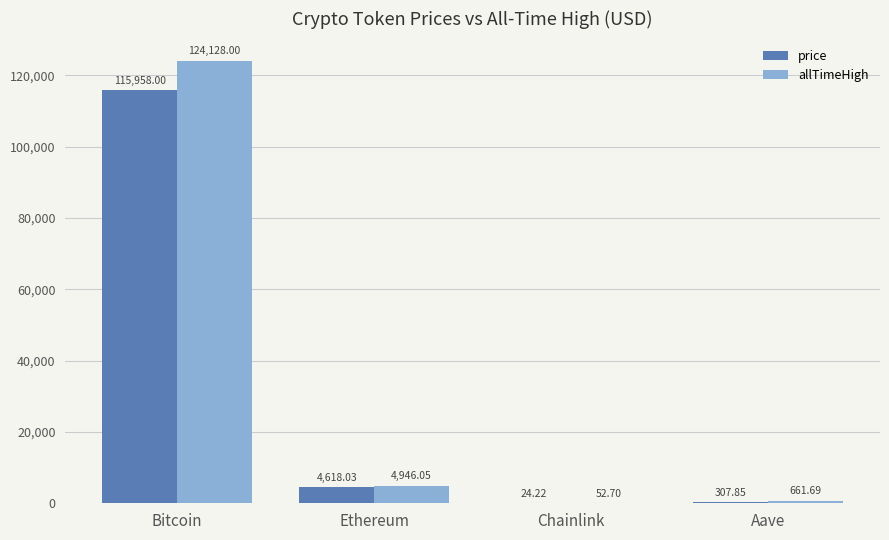

Which series changed the most between Bitcoin and Ethereum?

allTimeHigh